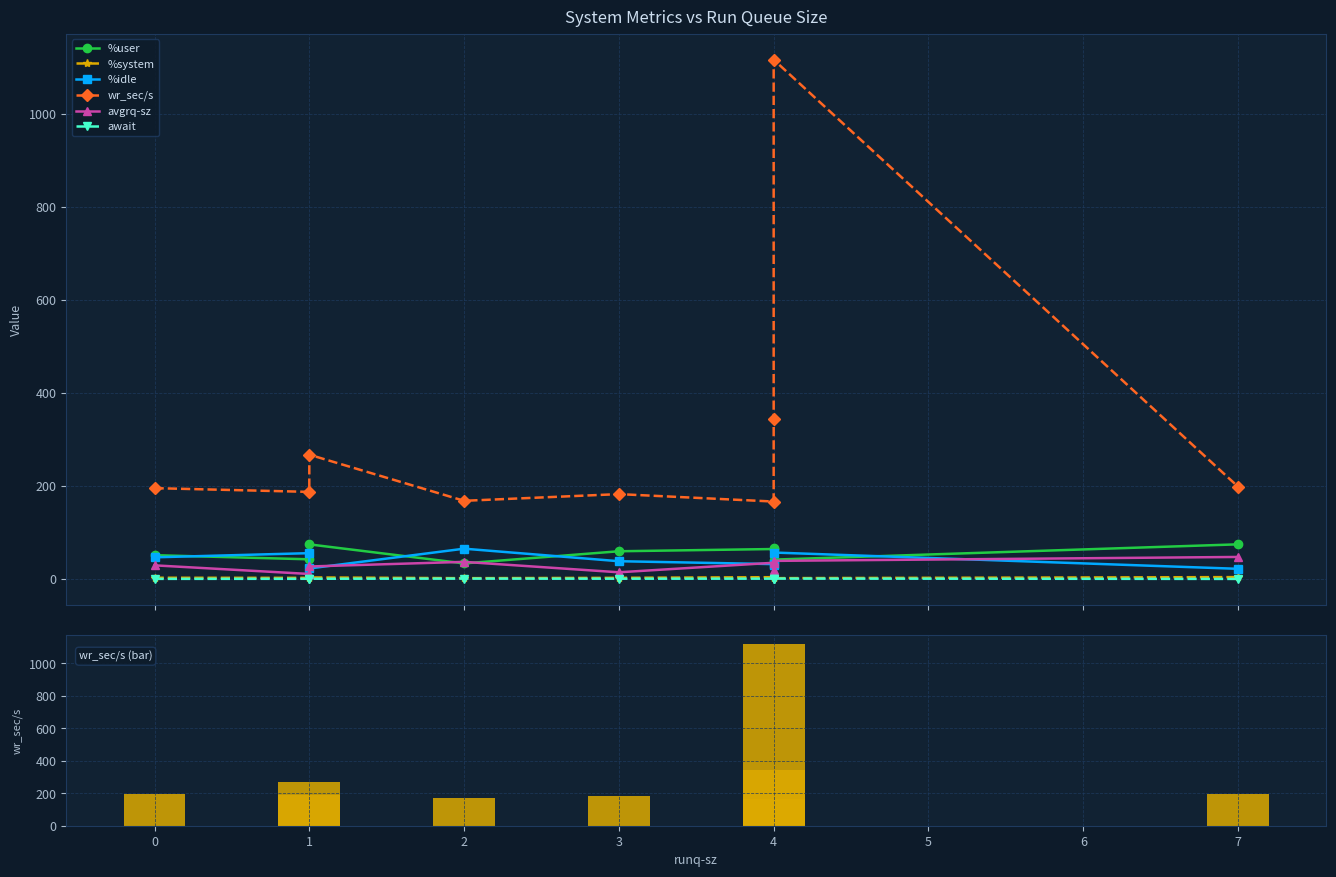

True or false: %user has a value of 59.5 at 3.

True